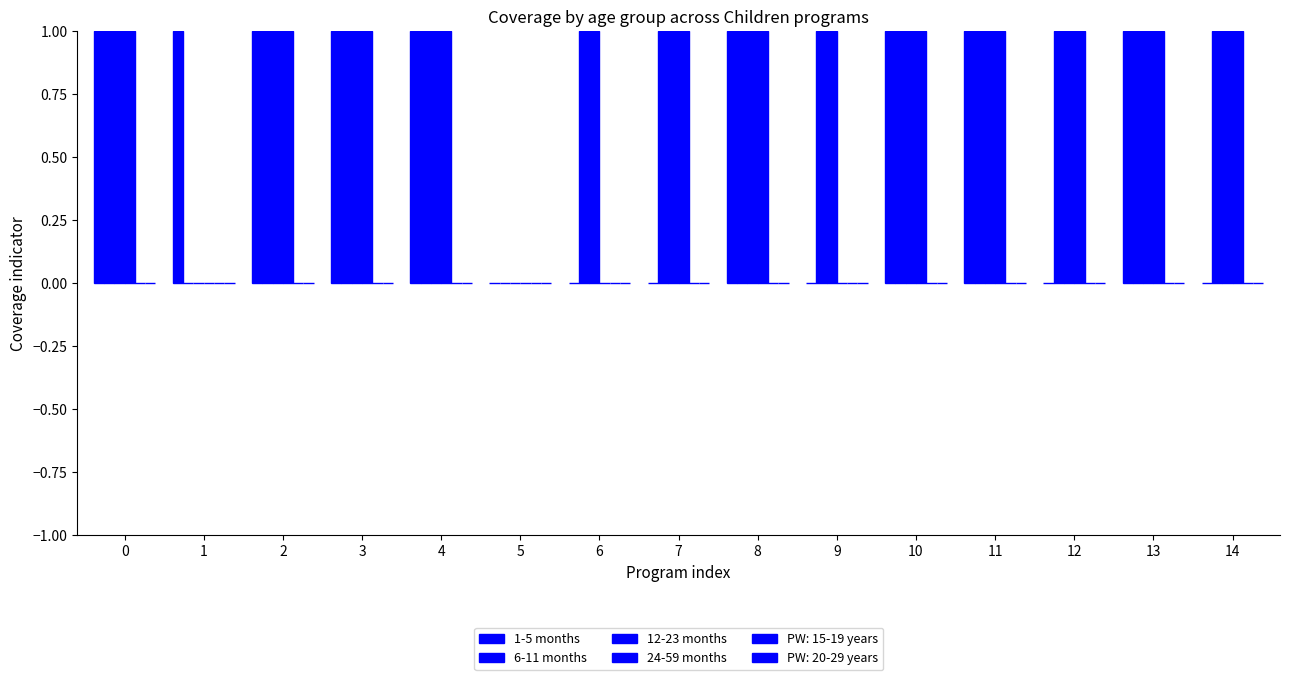

Reading left to right, what are all the values shown in this chart?

1-5 months: 1	1	1	1	1	0	0	0	1	0	1	1	0	1	0
6-11 months: 1	0	1	1	1	0	1	1	1	1	1	1	1	1	1
12-23 months: 1	0	1	1	1	0	1	1	1	1	1	1	1	1	1
24-59 months: 1	0	1	1	1	0	0	1	1	0	1	1	1	1	1